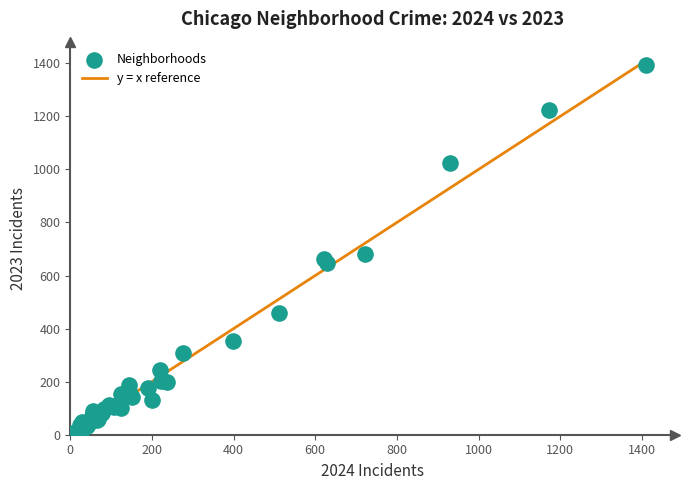

What Y value in the scatter plot is closest to 699?

682